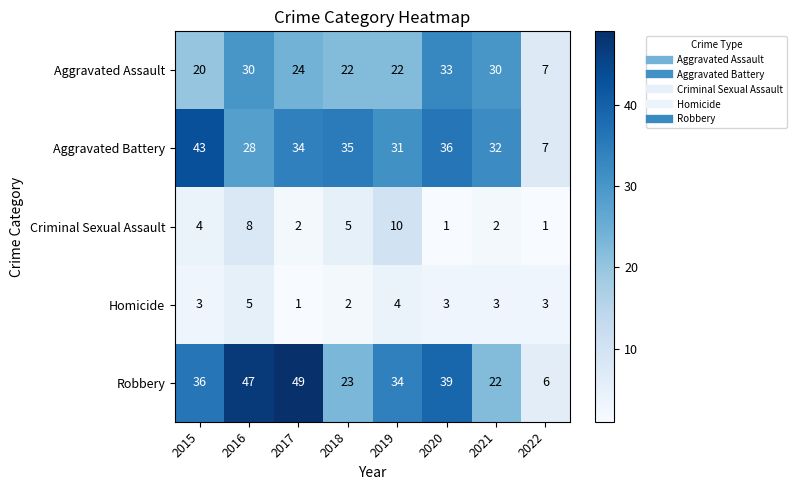

What is the maximum value shown in the chart?

49